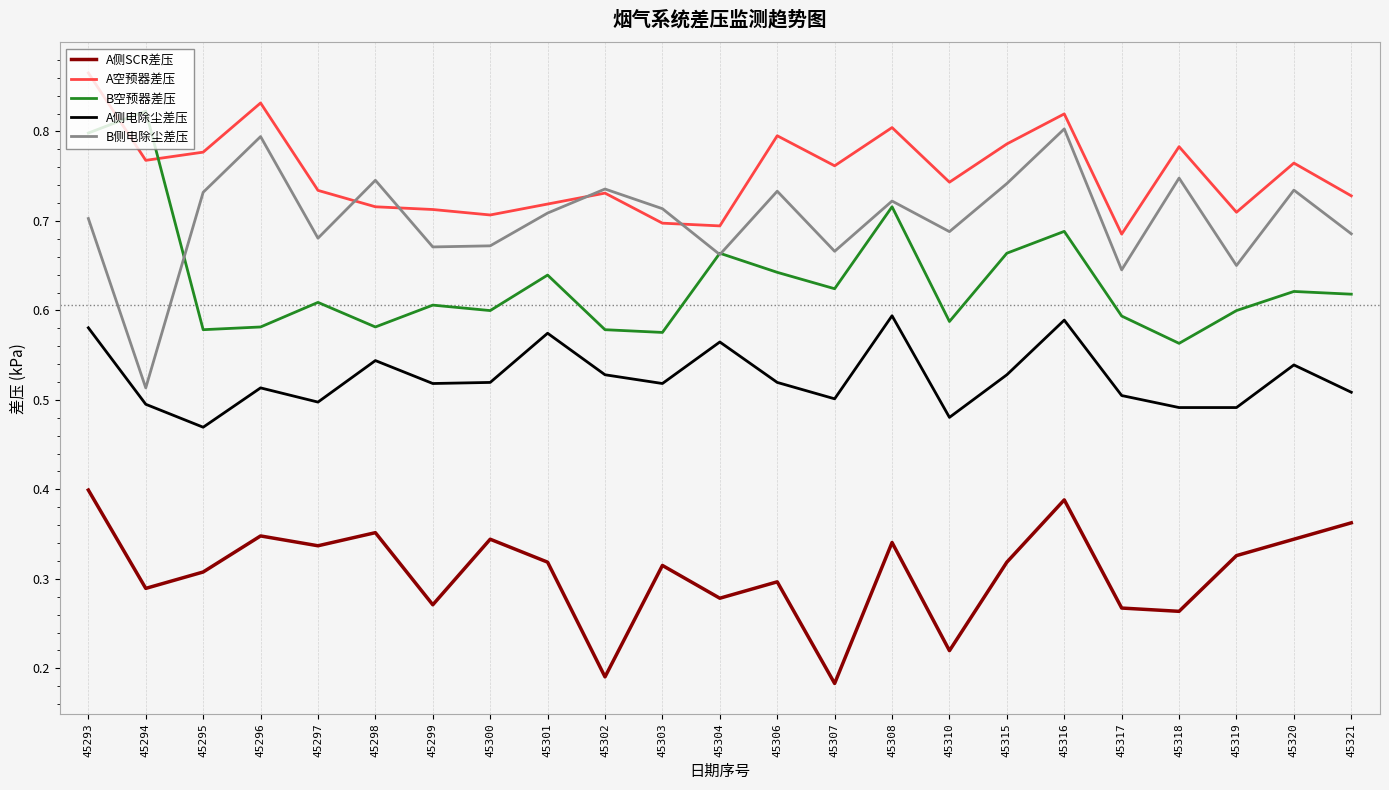

What is the total value across all series at 45301?

3.0